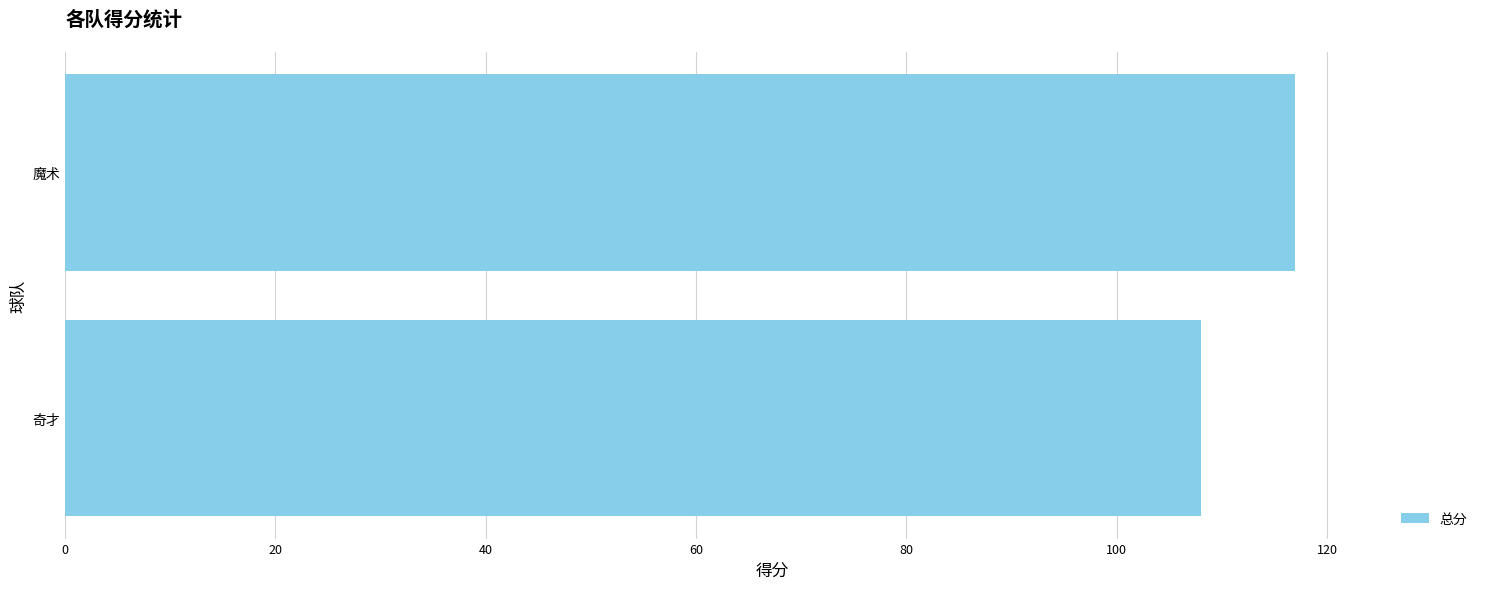

What value does the data have at 魔术?

117